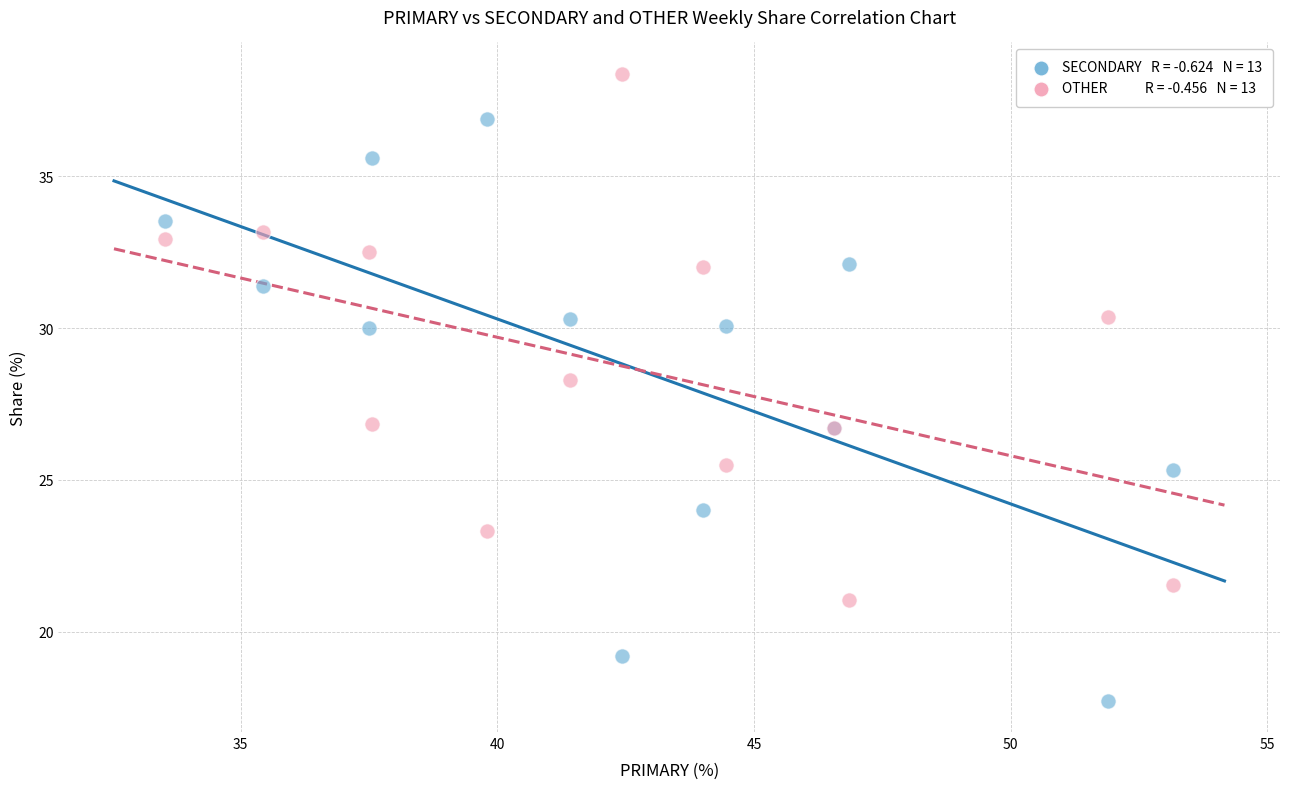

Across all series, what Y value is closest to 28?

28.3